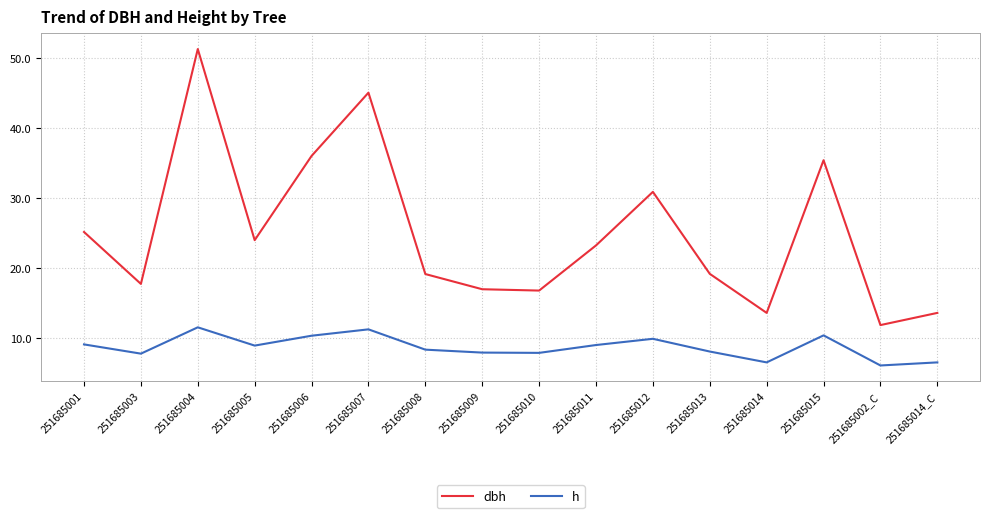

True or false: dbh has more than 1 interior local peaks.

True